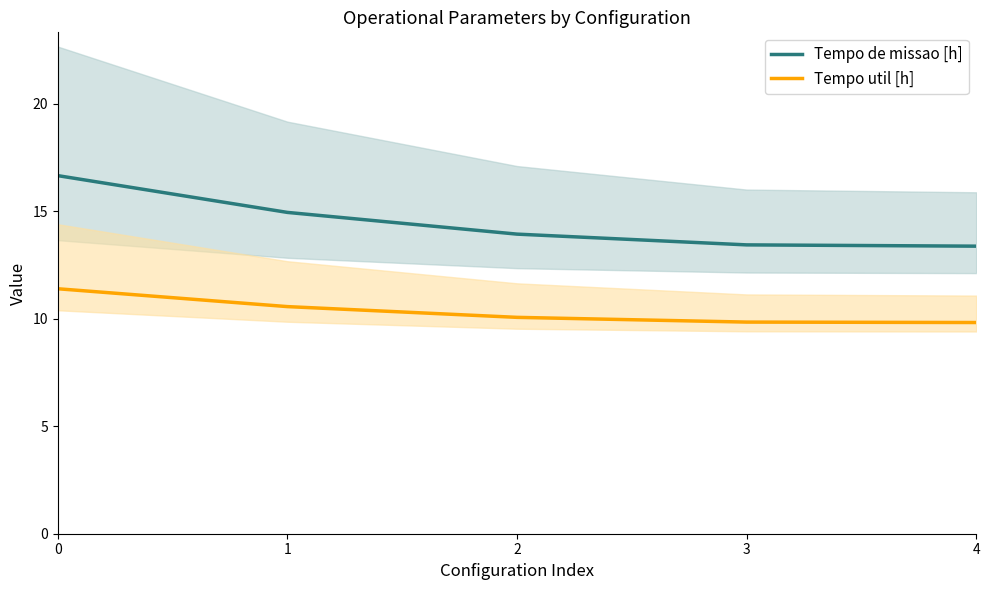

At which label is Tempo de missao [h] closest to 15?

1